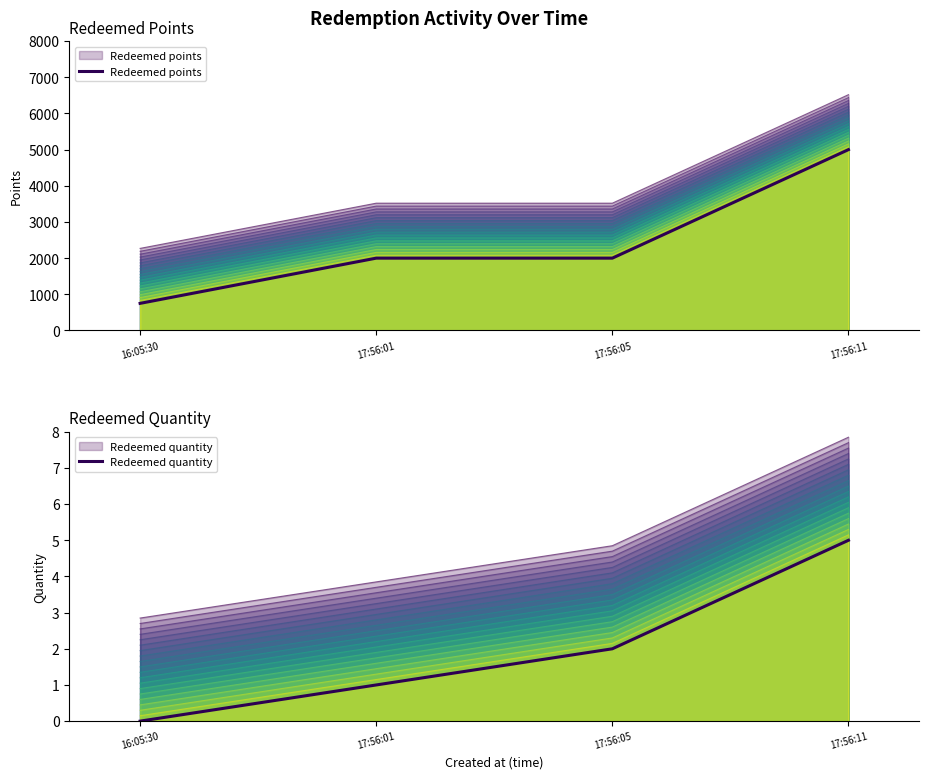

How many data points in Redeemed points are less than 2000?

1